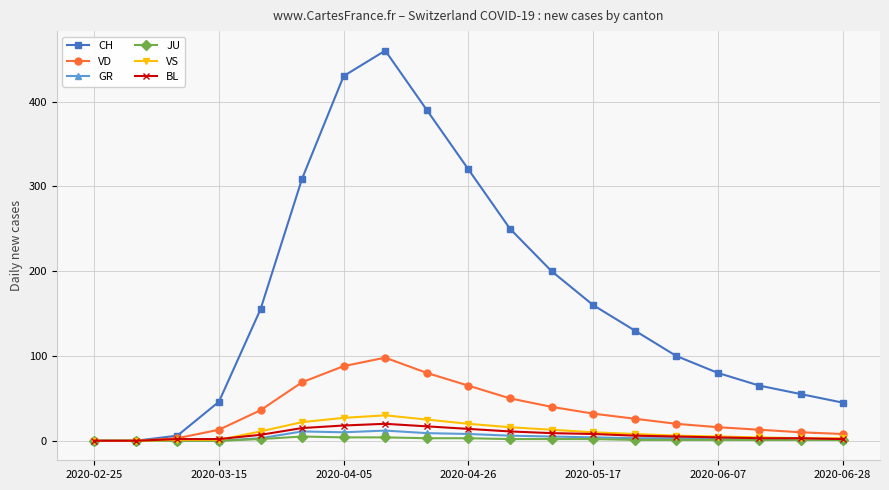

What is the highest value of the CH series?

460